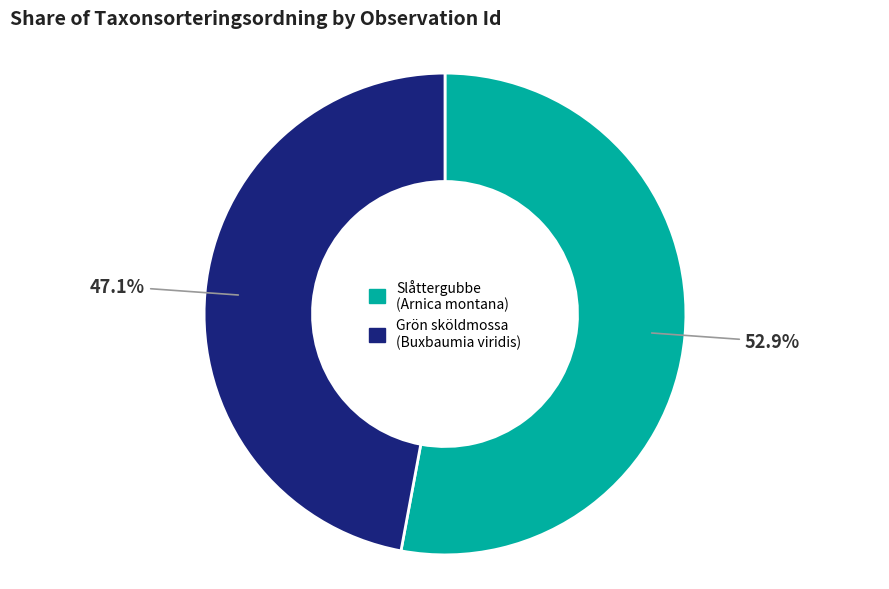

Which slice is the smallest?

Grön sköldmossa (Buxbaumia viridis)